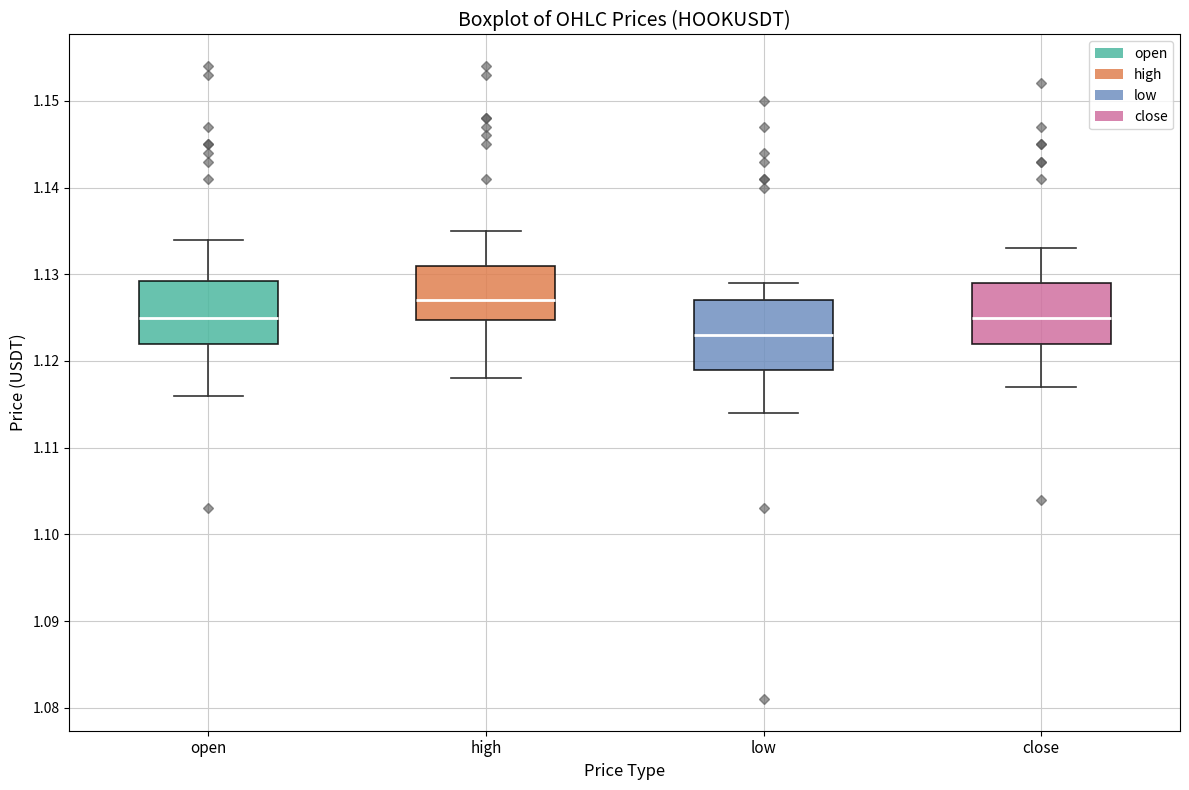

Which box has the highest median line?

high